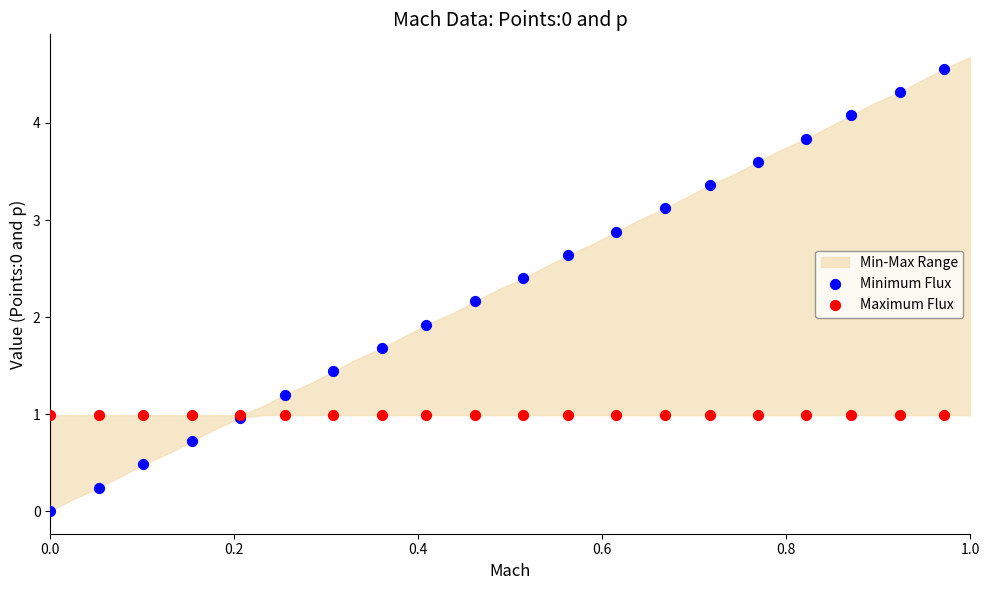

Across all series, what Y value is closest to 2?

1.9